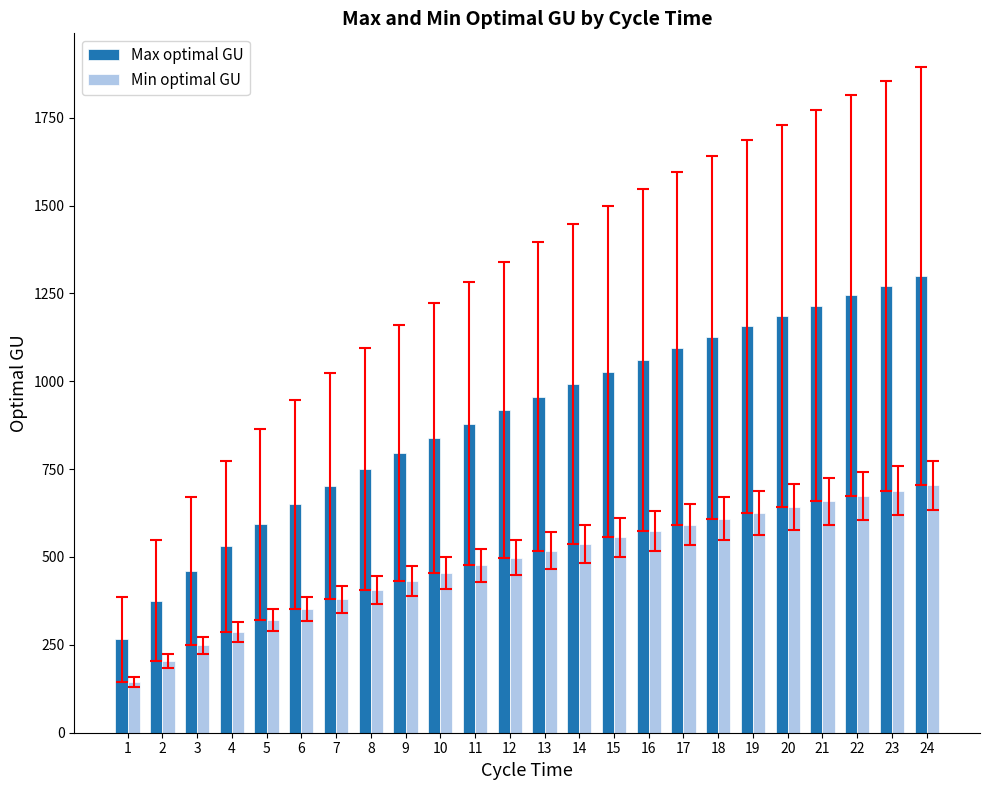

Which series has the widest spread of values?

Max optimal GU